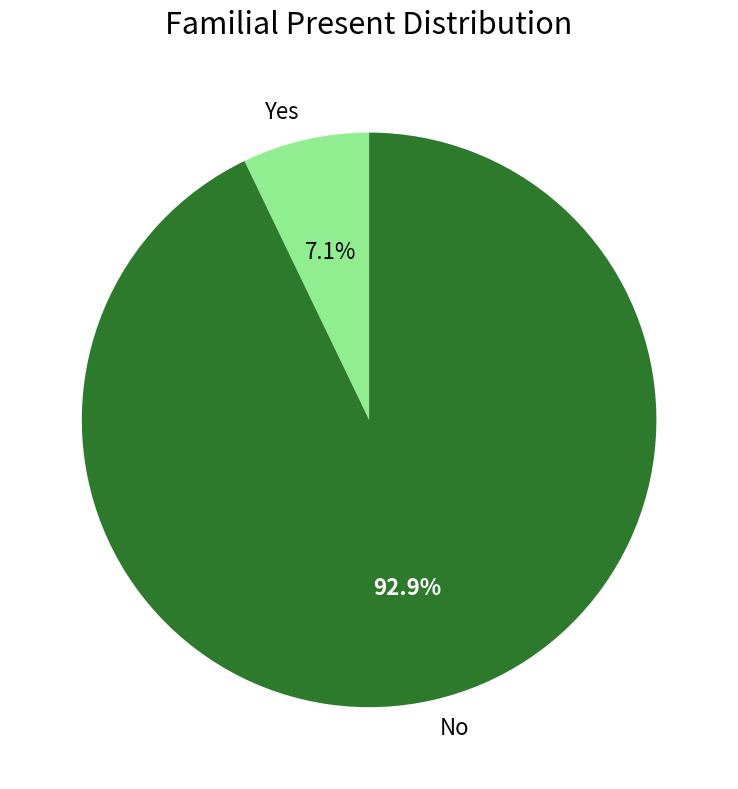

Rank the categories by value from lowest to highest.

Yes, No